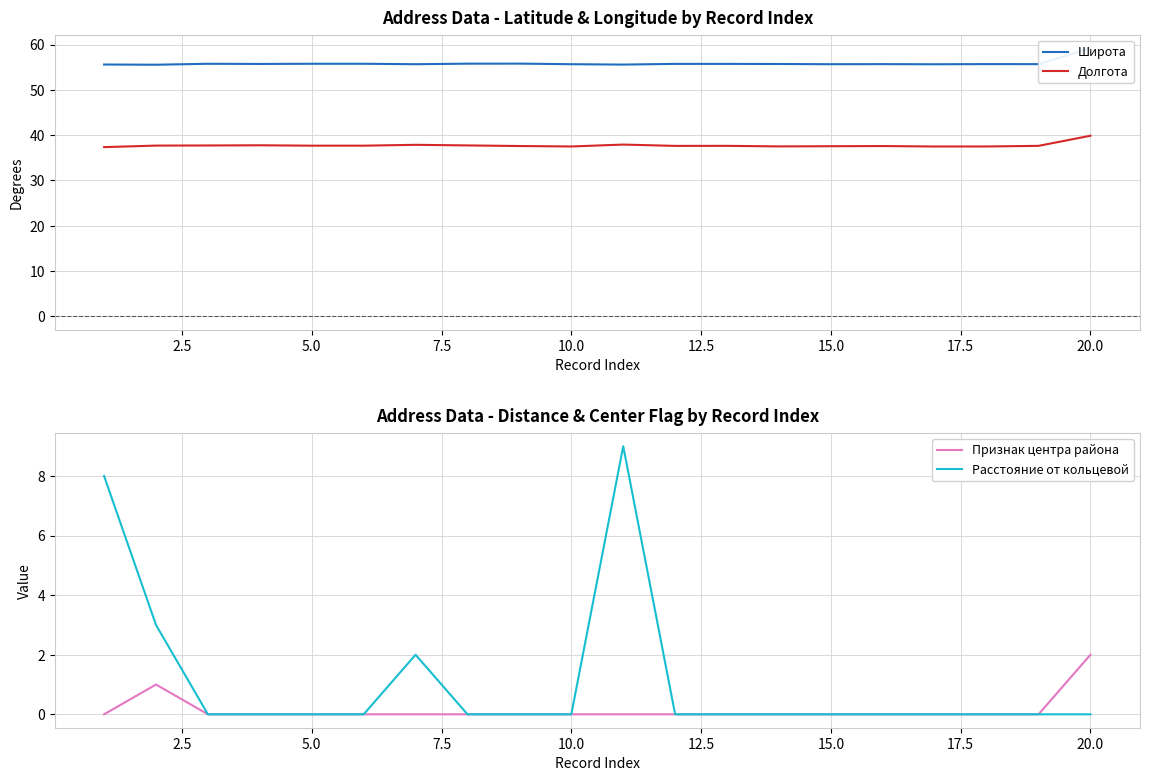

At which label does Долгота reach its peak?

20.0